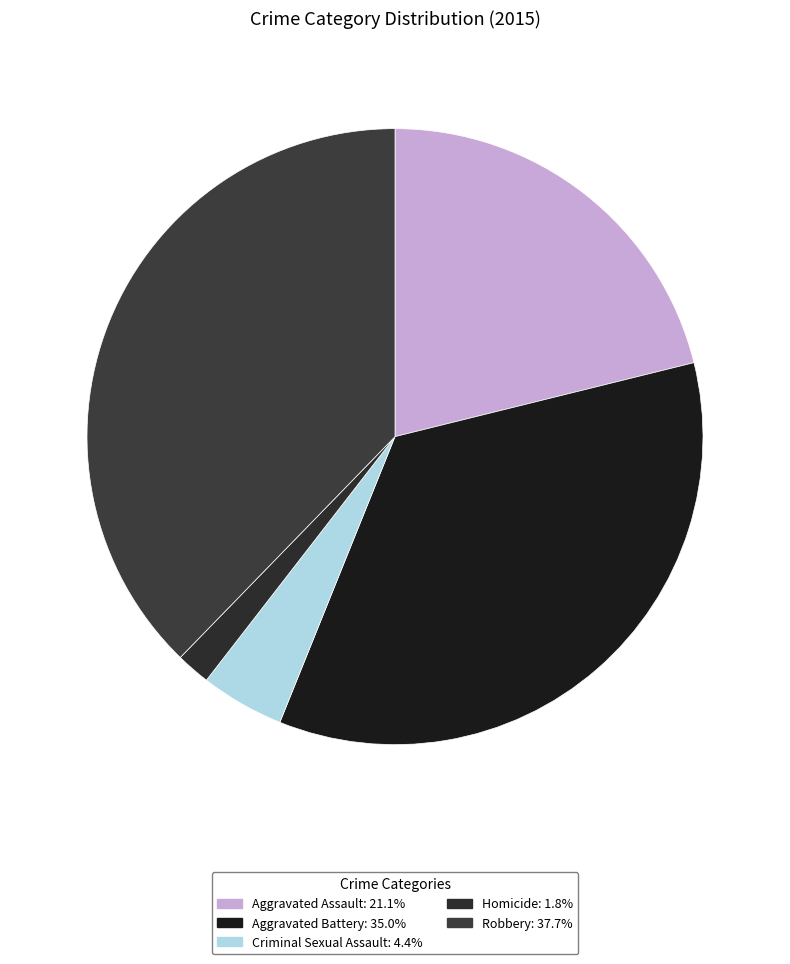

Count the number of slices in the pie.

5